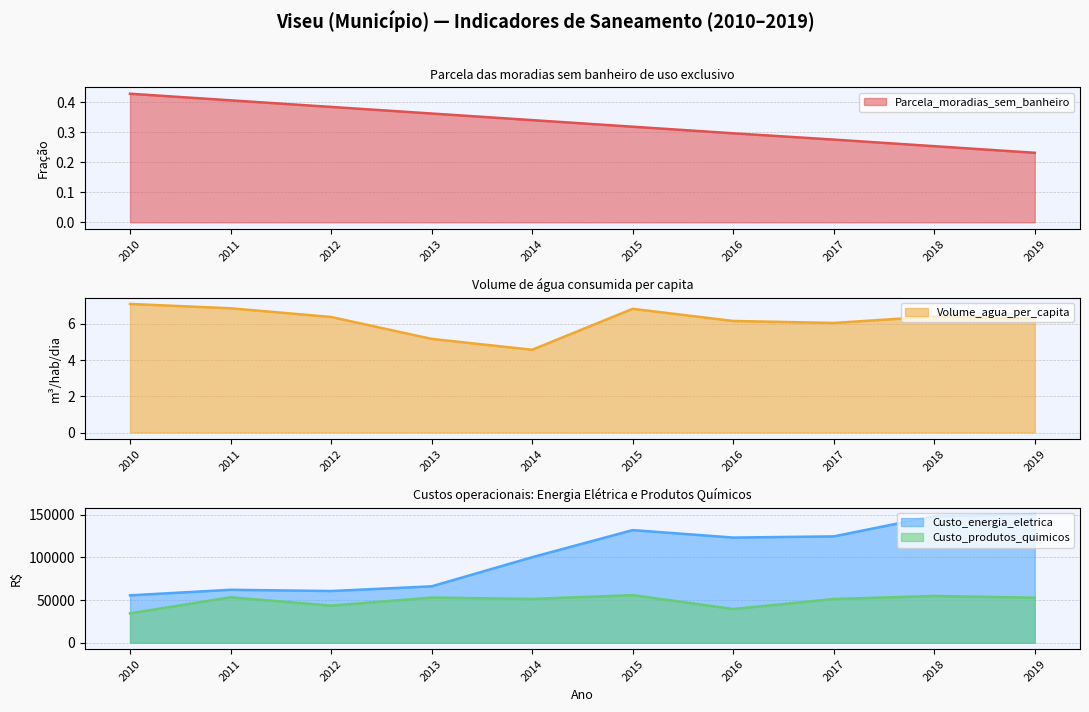

True or false: Custo_energia_eletrica has more than 2 points higher than both neighbors.

False